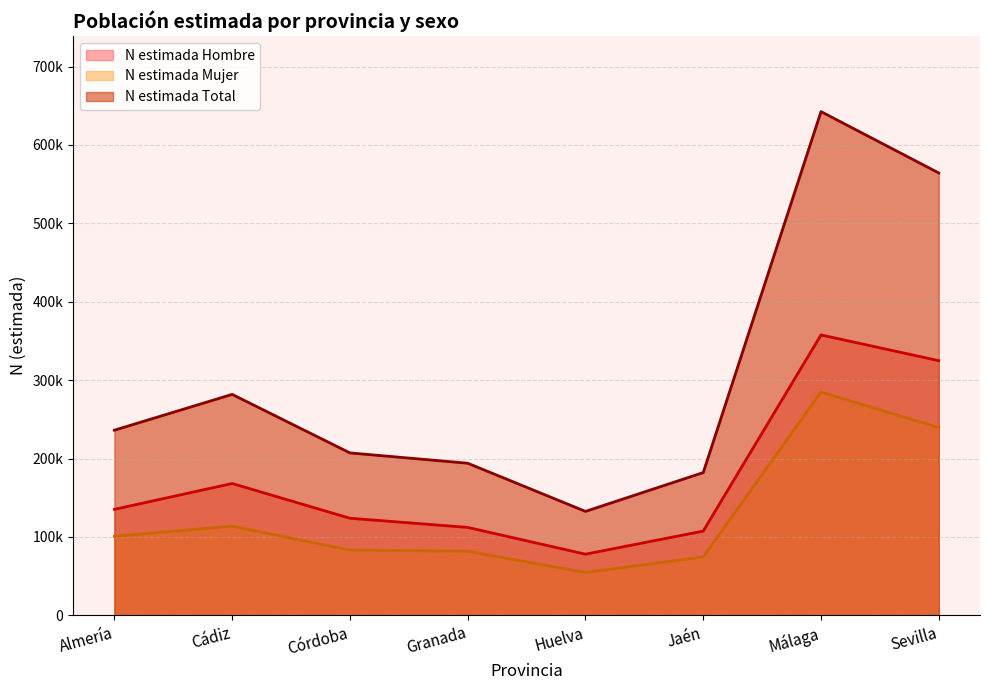

Is it true that N estimada Hombre equals 206115 at Almería?

False